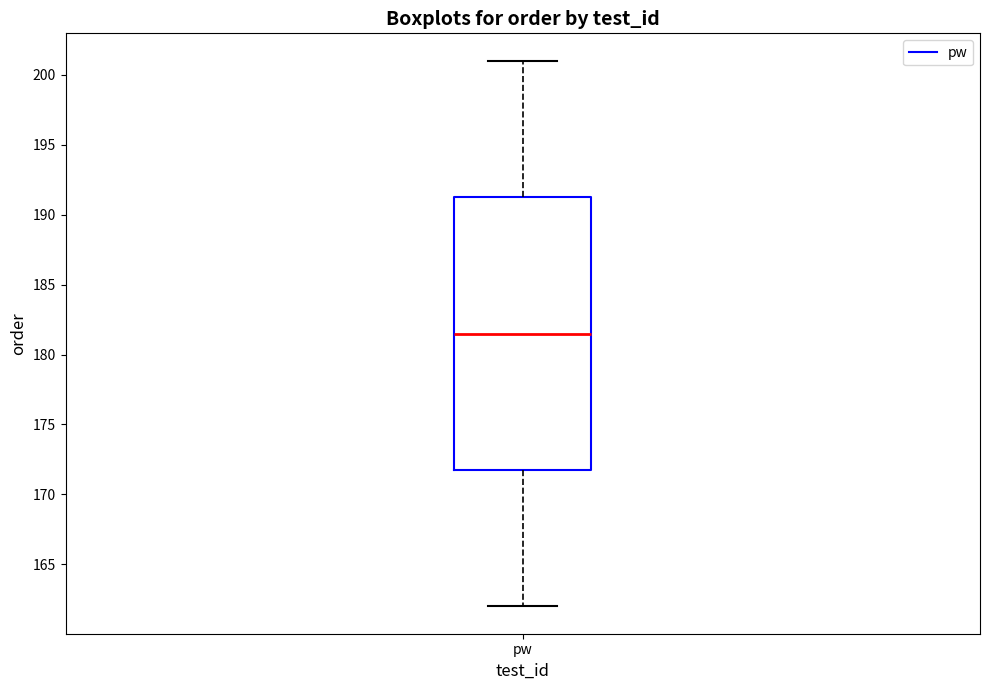

Where does the upper whisker of the box for pw end on the y-axis? The values are not printed on the chart, so give them approximately, as read against the axis.

201.0